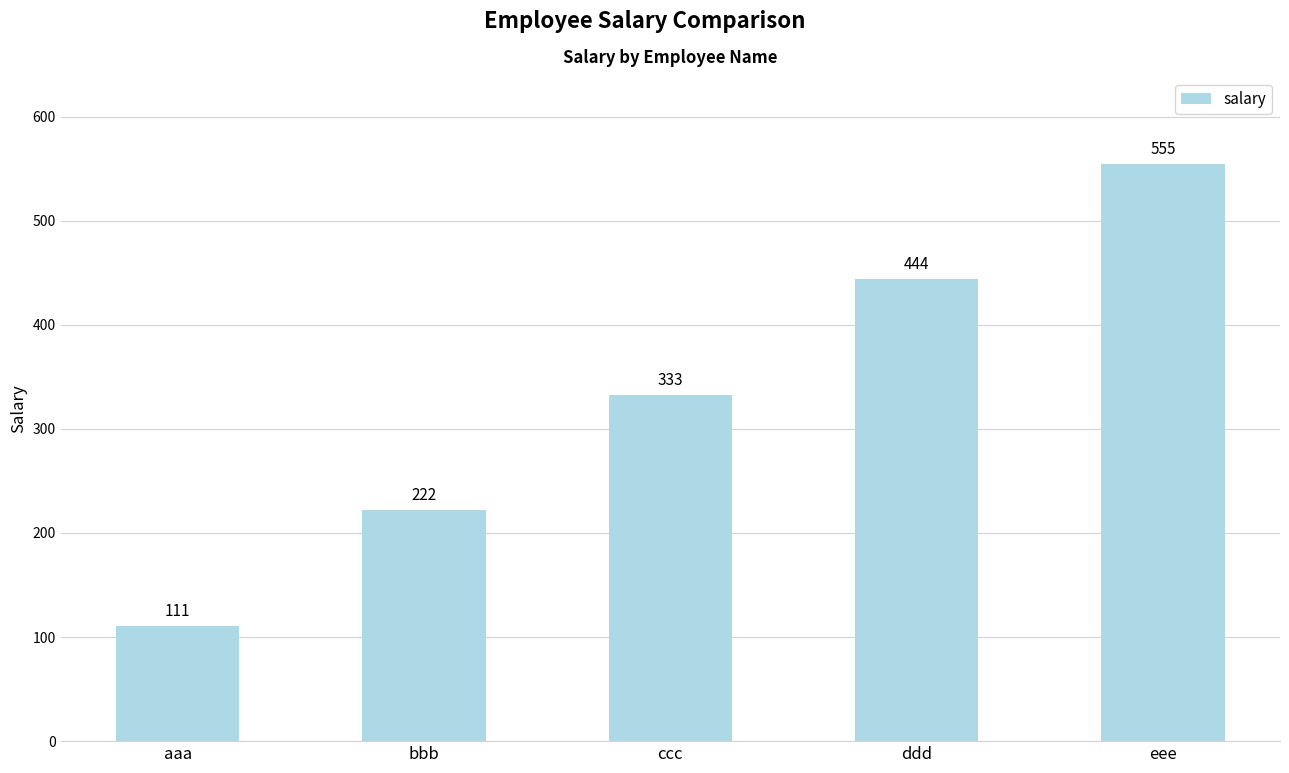

What position from the left is ddd?

4